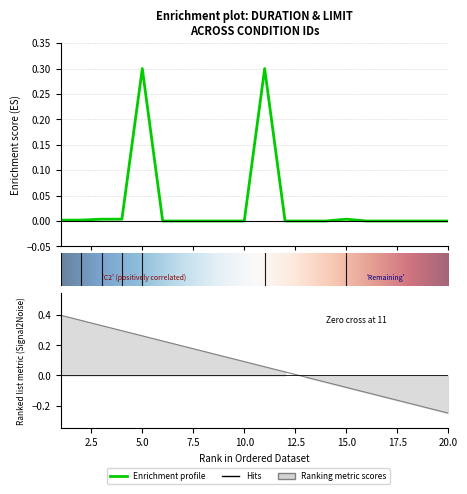

How many categories are shown in the chart?

20